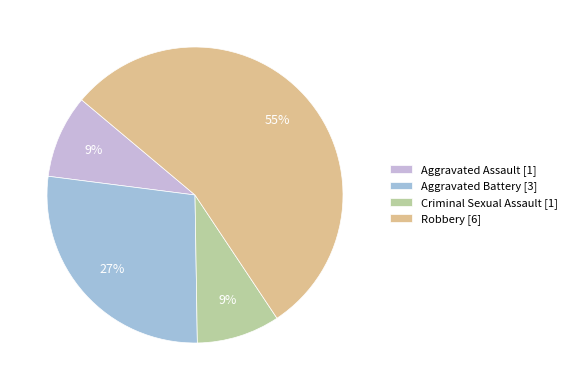

Is Robbery the majority of the pie?

Yes